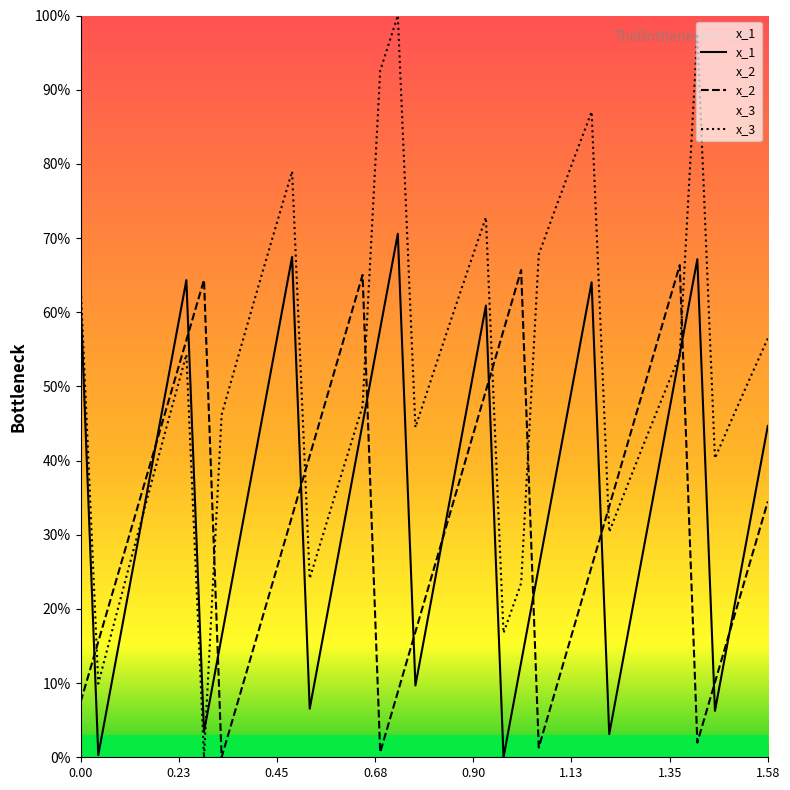

Which series has the largest total across all categories?

x_3